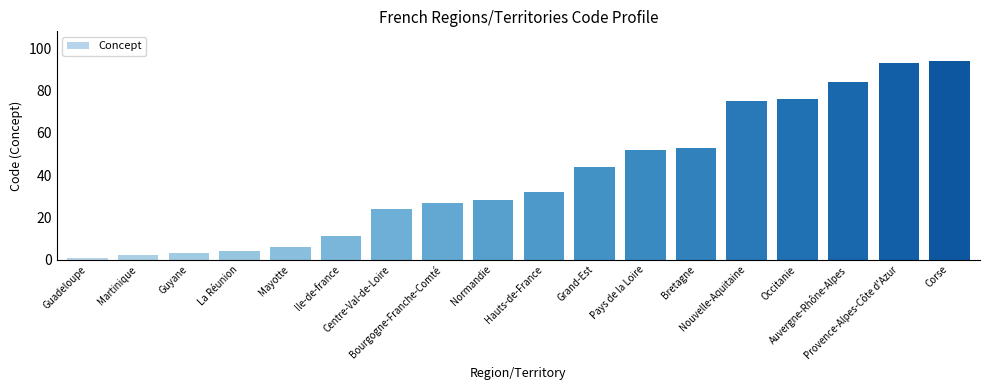

How many data points are less than 32?

9